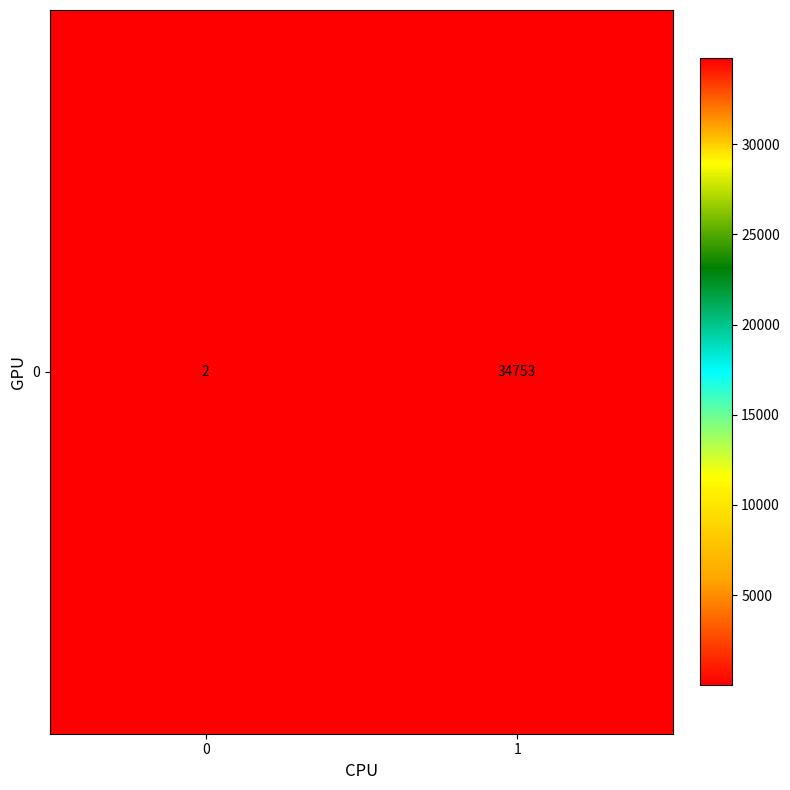

List the labels in order of value, largest first.

1, 0